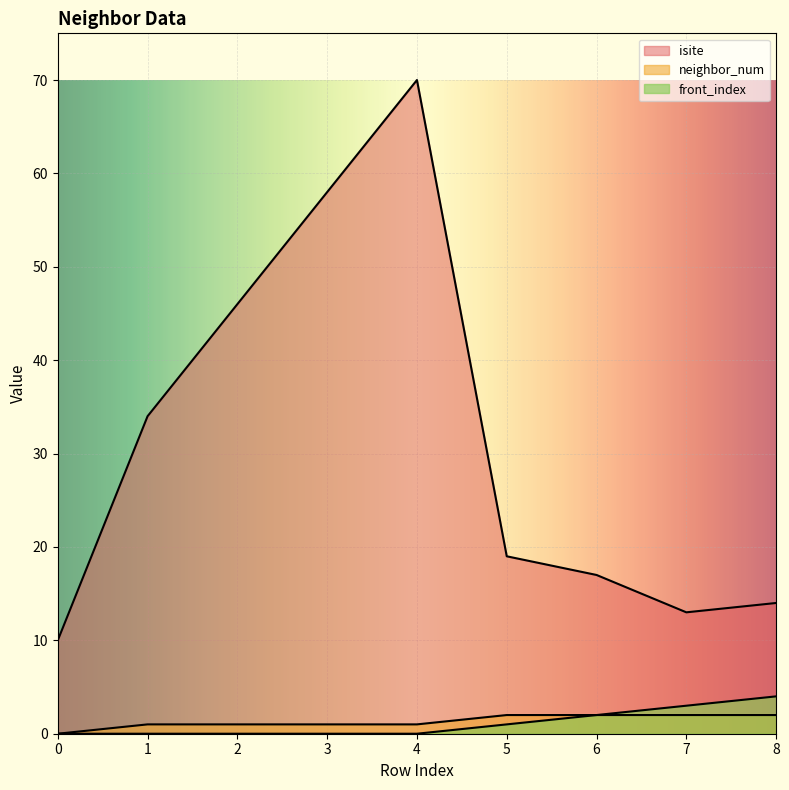

What is the minimum value for isite?

10